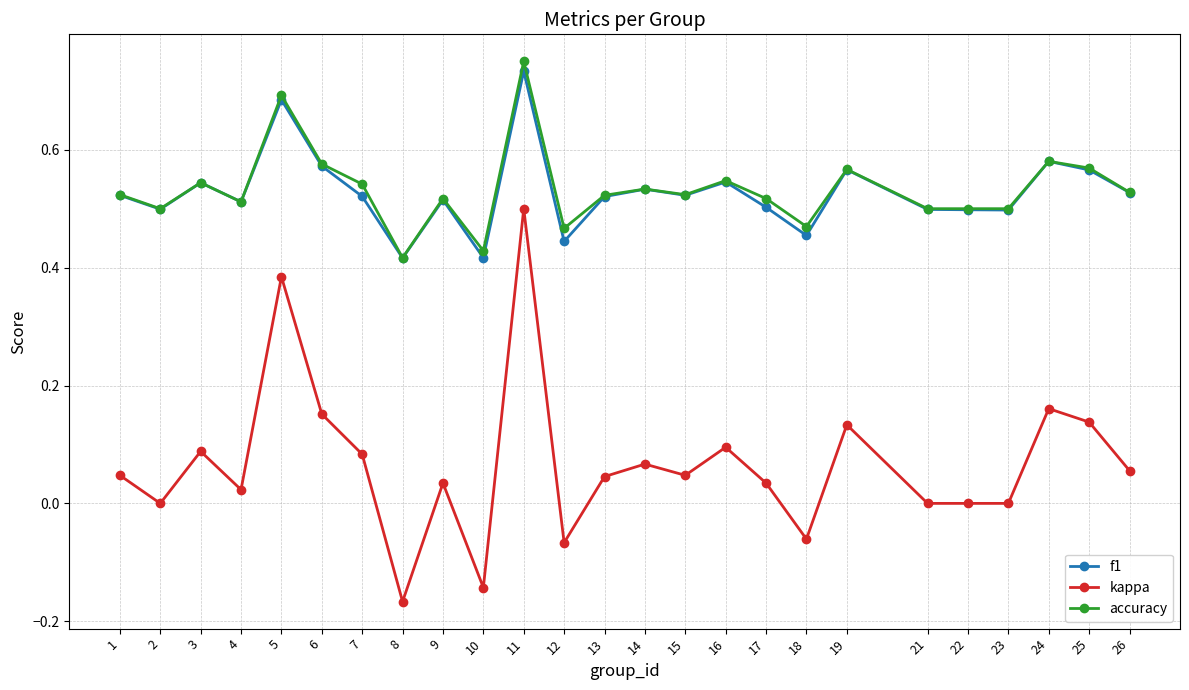

True or false: f1 and kappa intersect in this chart.

False